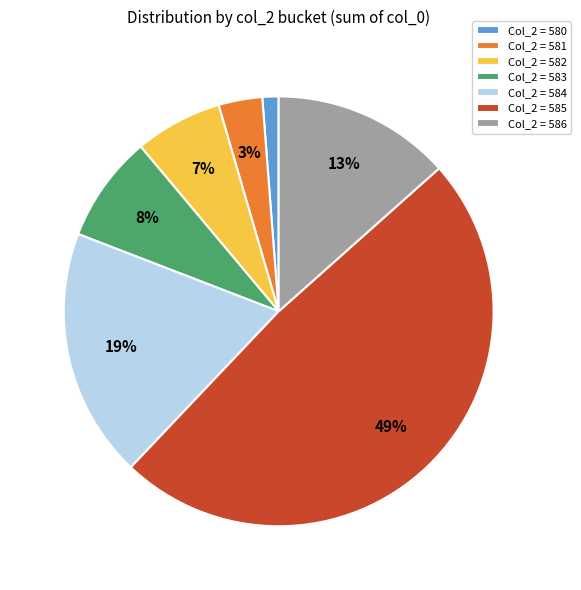

Combined, do Col_2 = 582 and Col_2 = 586 account for over 50%?

No